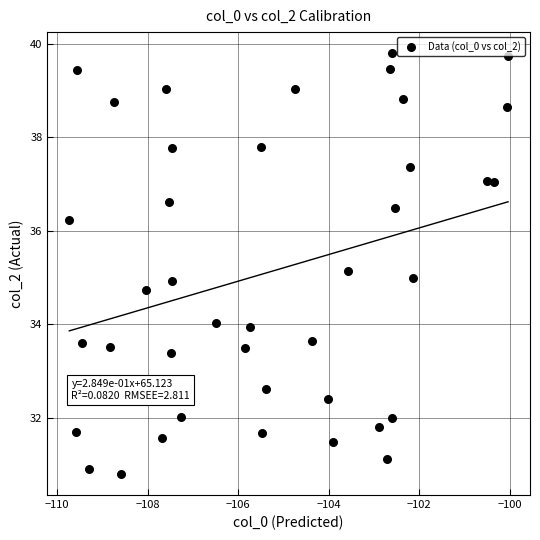

What is the range of Y values (max minus min)?

9.0